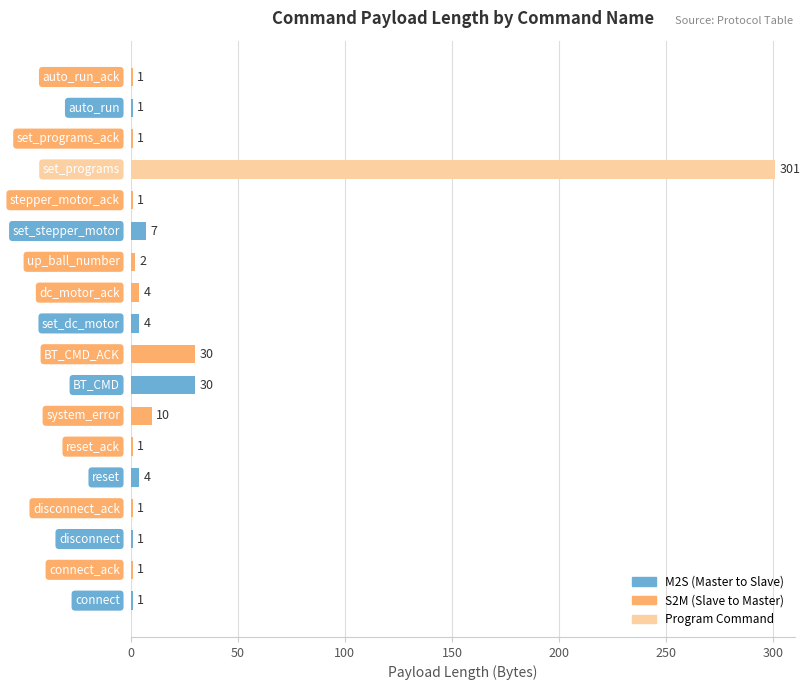

How many distinct data groups are displayed?

1